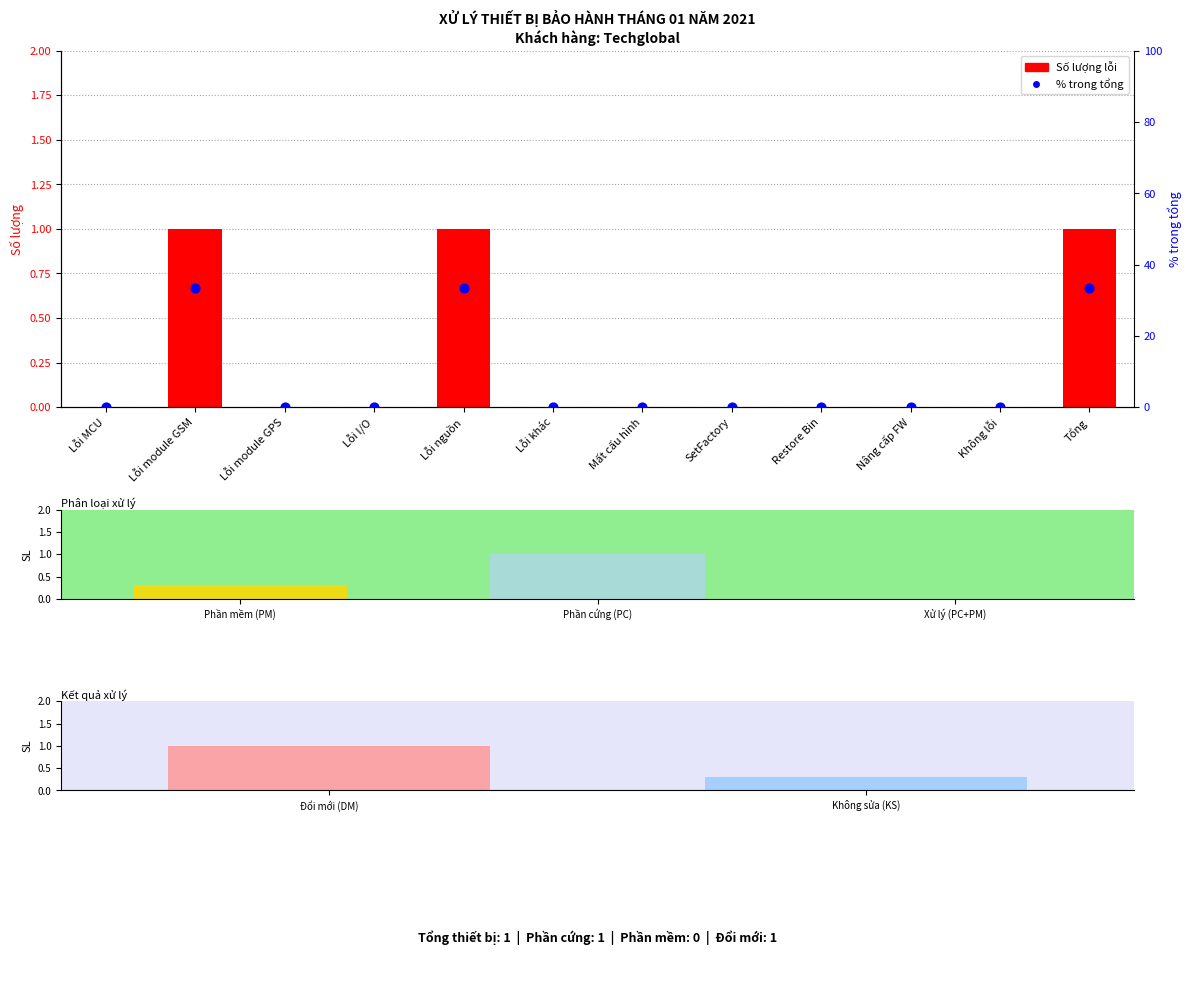

Which series has the largest Y range (max minus min)?

% trong tổng